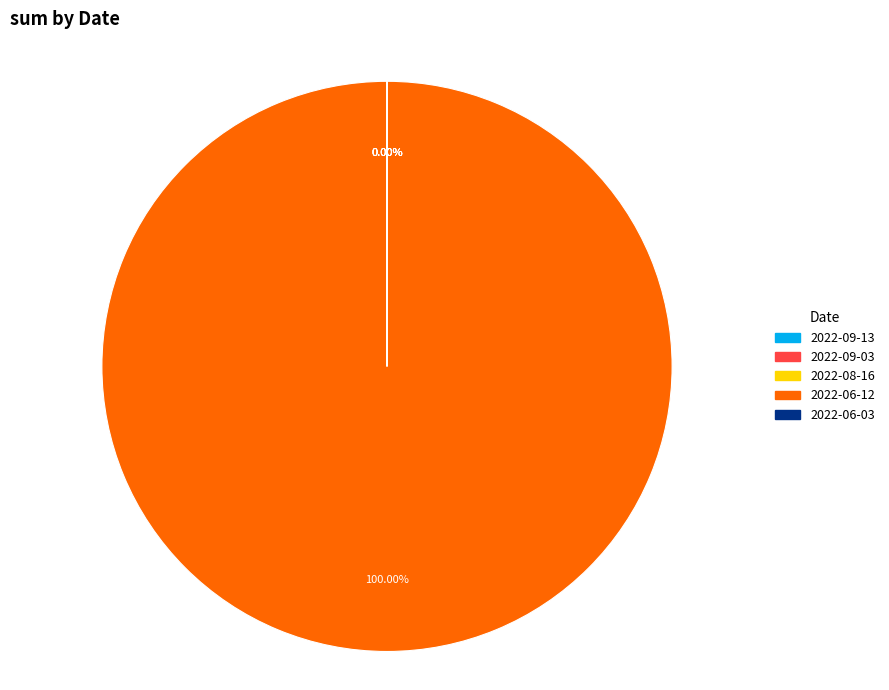

Between 2022-08-16 and 2022-06-03, which is larger?

2022-08-16